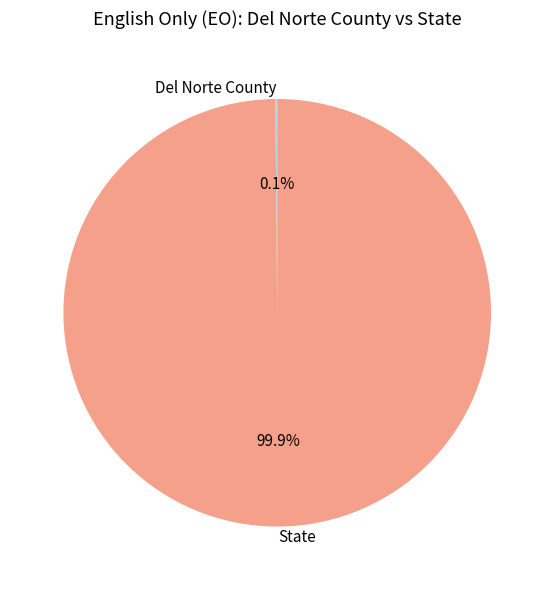

Is there a majority slice in this chart?

Yes